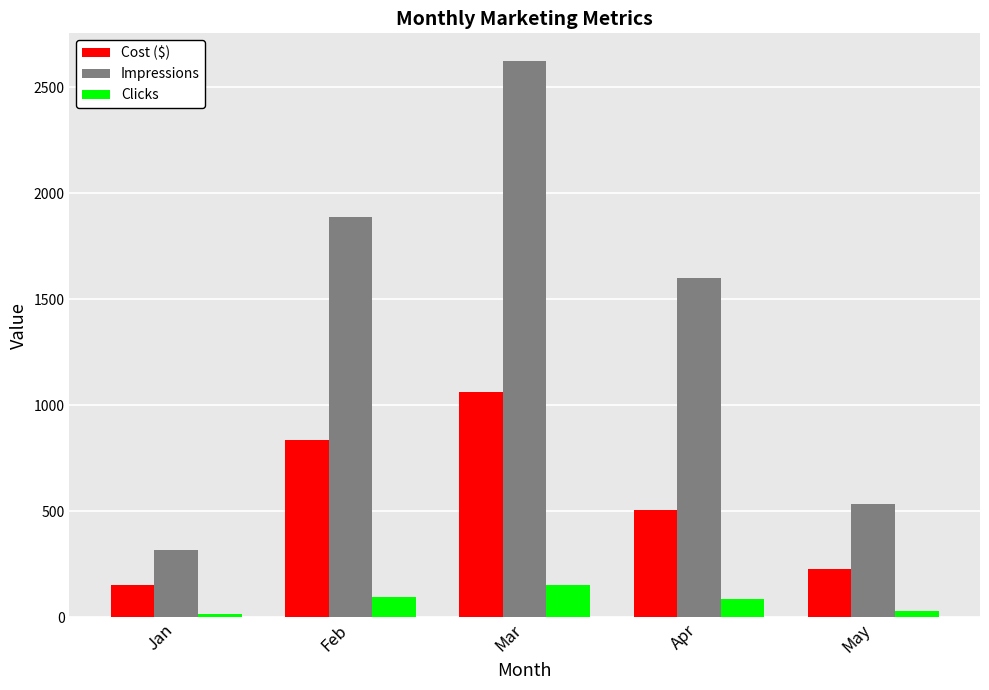

What is the sum of the Cost ($) values at May and Jan?

384.2